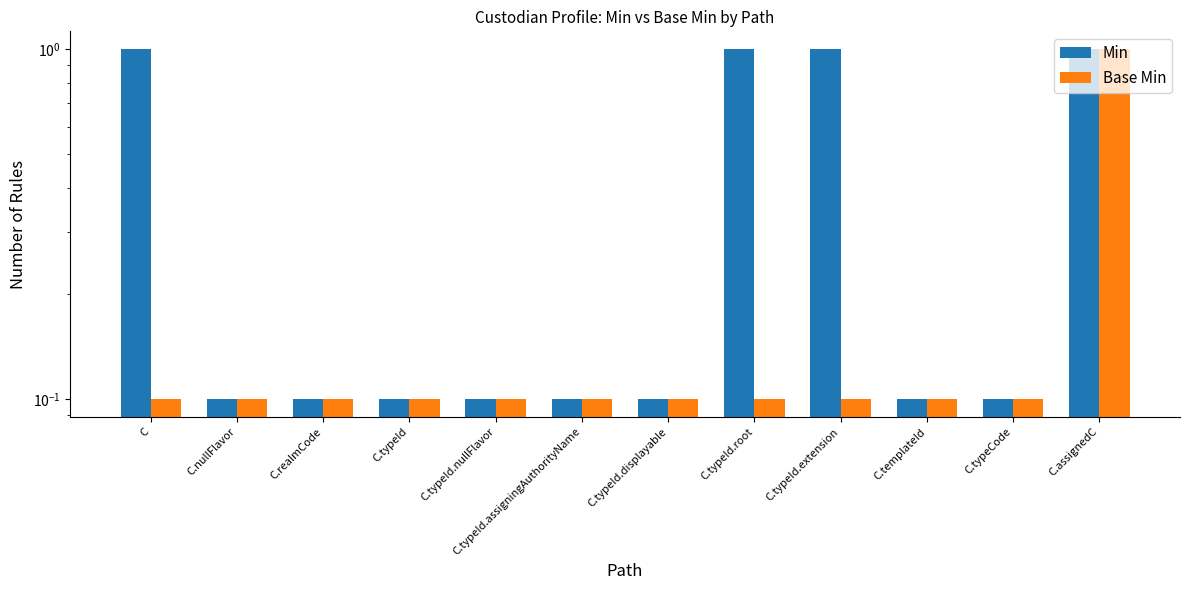

The Base Min series shows 0.1 at C. True or false?

True